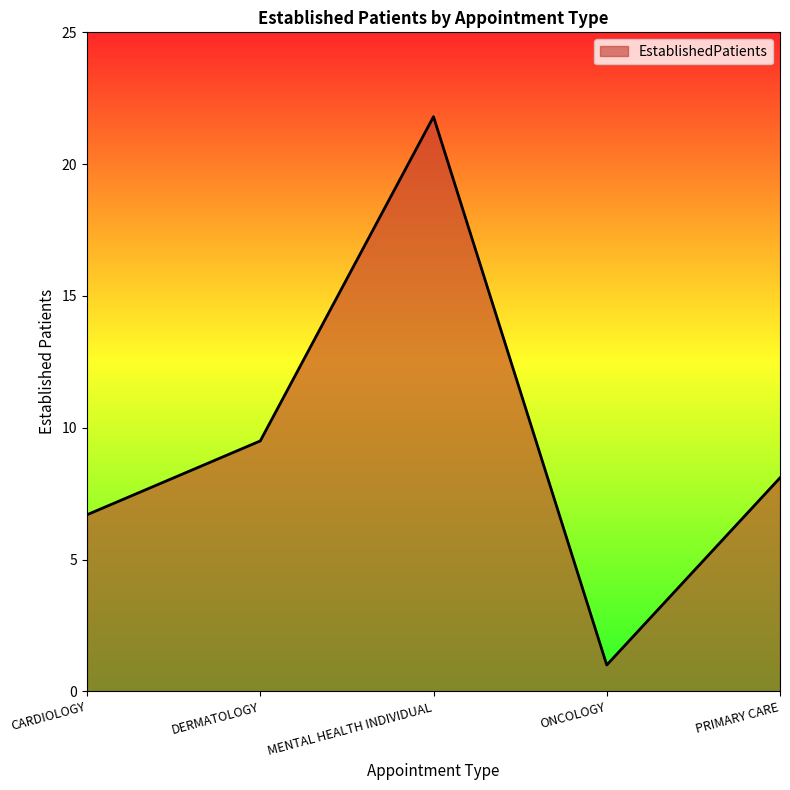

Is it true that the value at DERMATOLOGY is 9.5?

True